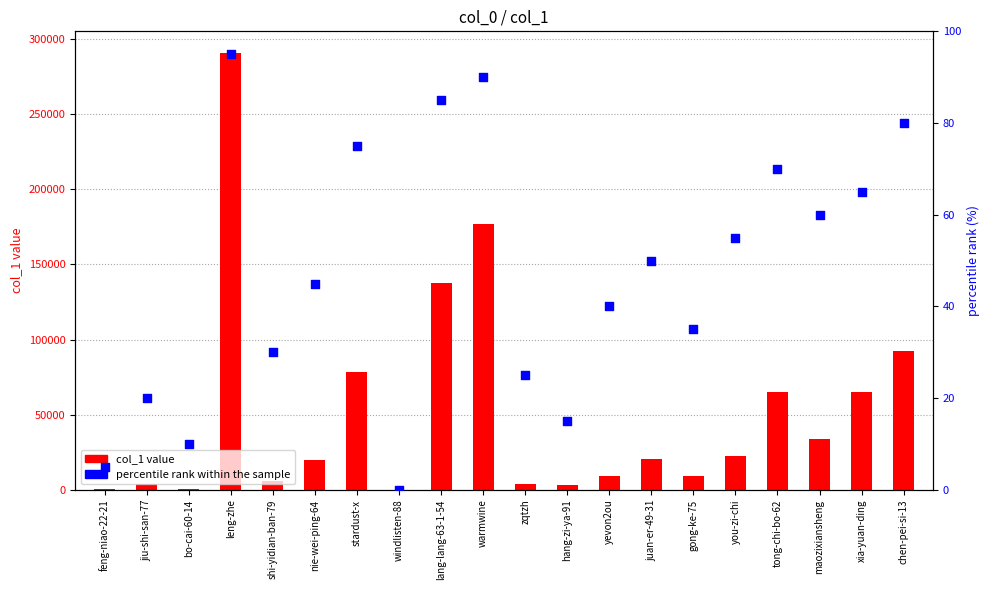

Which series reaches the maximum Y coordinate?

col_1 value